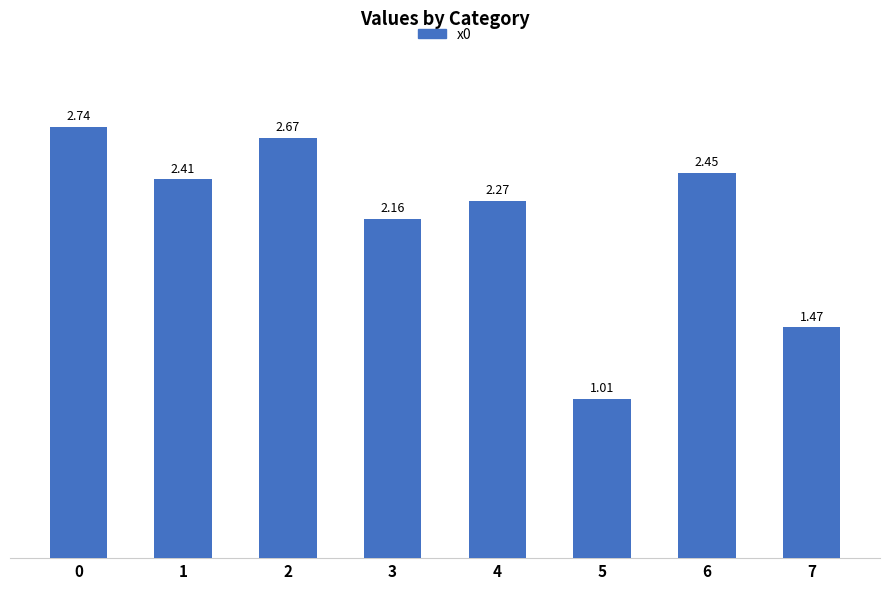

Rank the categories by value from lowest to highest.

5, 7, 3, 4, 1, 6, 2, 0